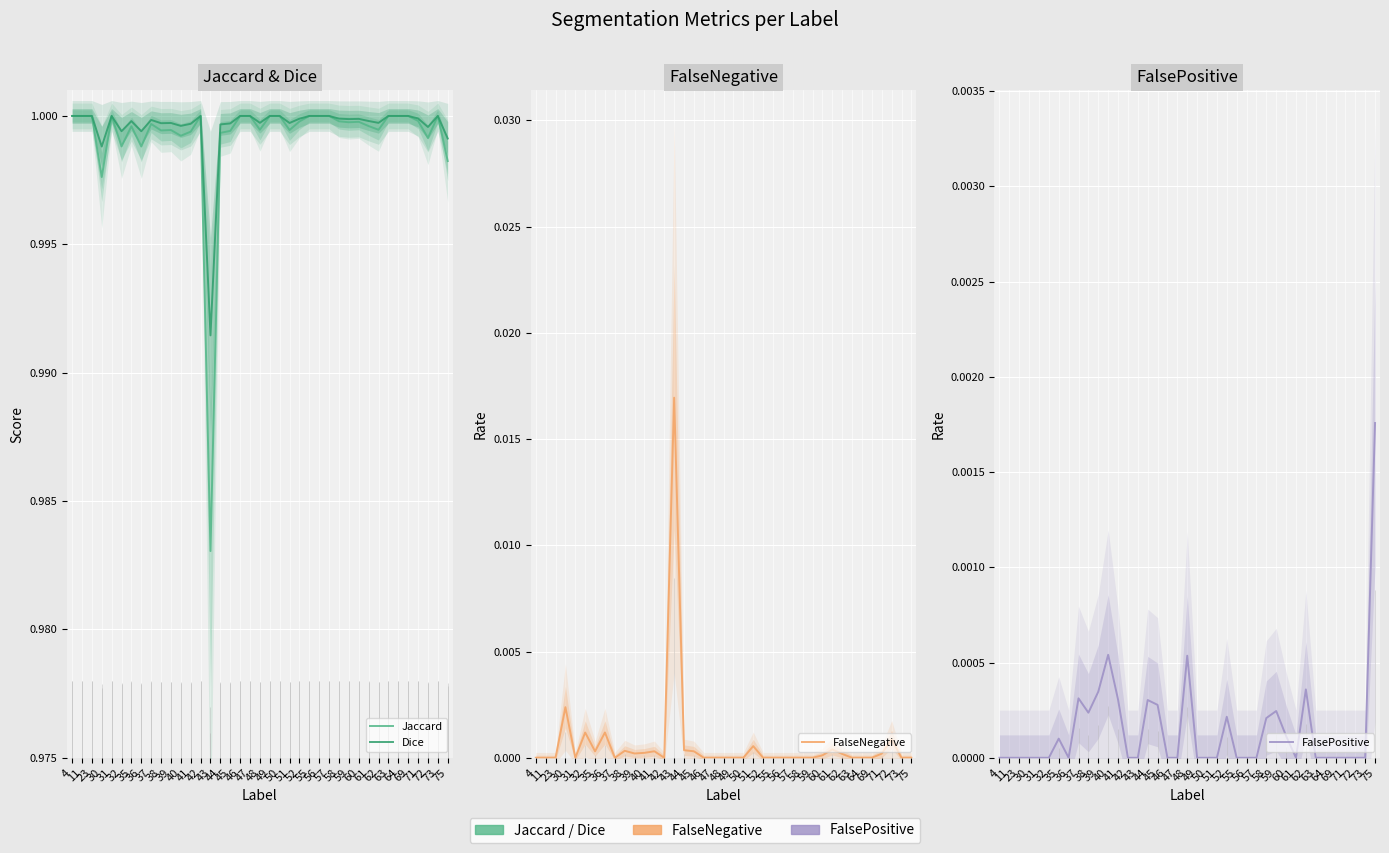

At which category does the chart reach its minimum across all series?

4